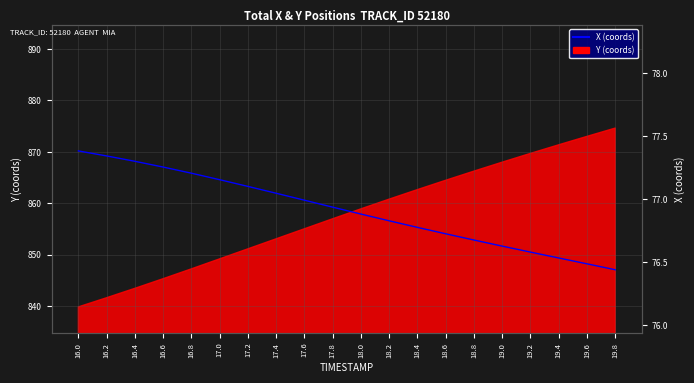

True or false: the data shows 135.5 at 17.4.

False